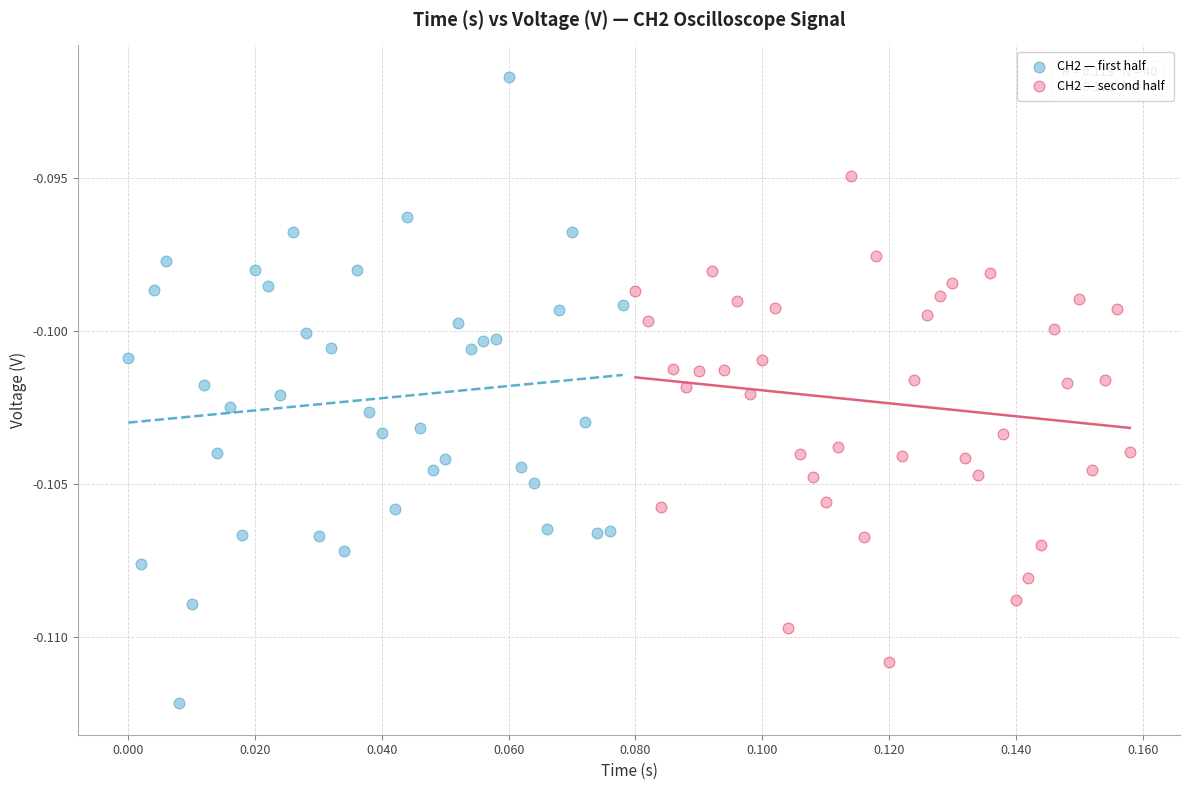

Which series contains the lowest Y value?

CH2 — first half